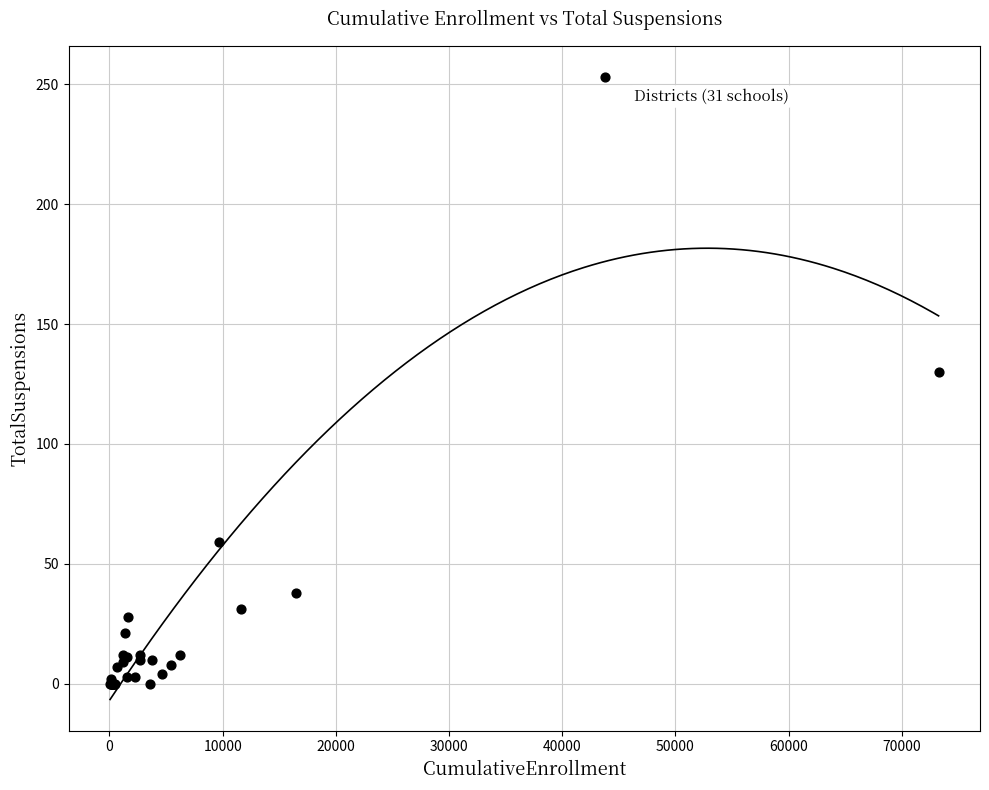

What Y value in the scatter plot is closest to 126?

130